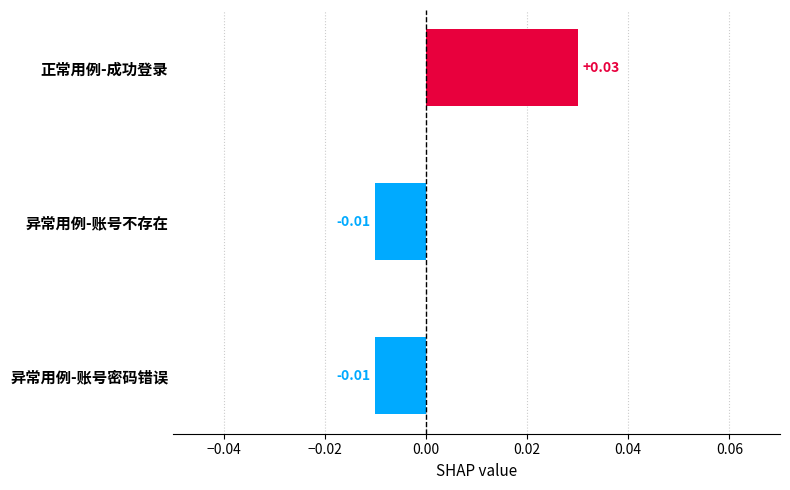

What is the label of the 2nd bar from the top?

异常用例-账号不存在